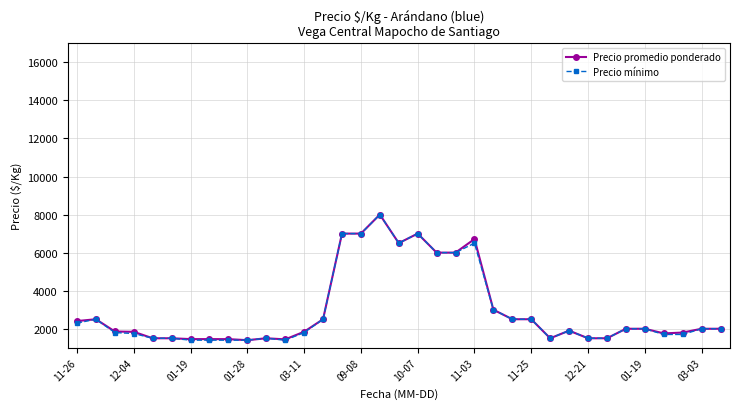

What is the greatest value displayed?

8000